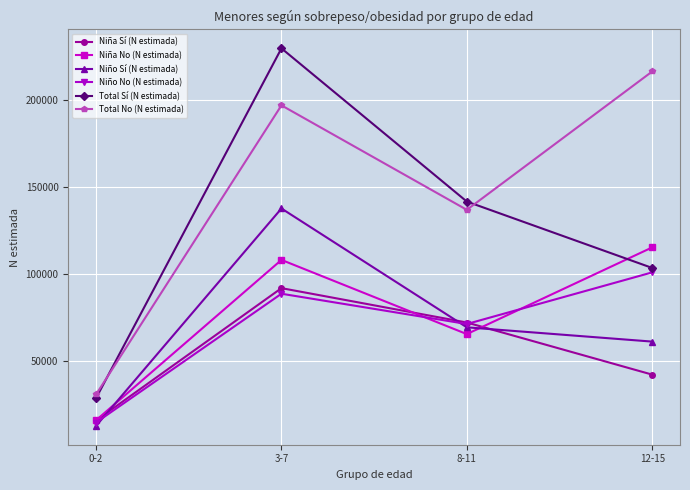

List the labels in order of Niño Sí (N estimada) value, smallest first.

0-2, 12-15, 8-11, 3-7